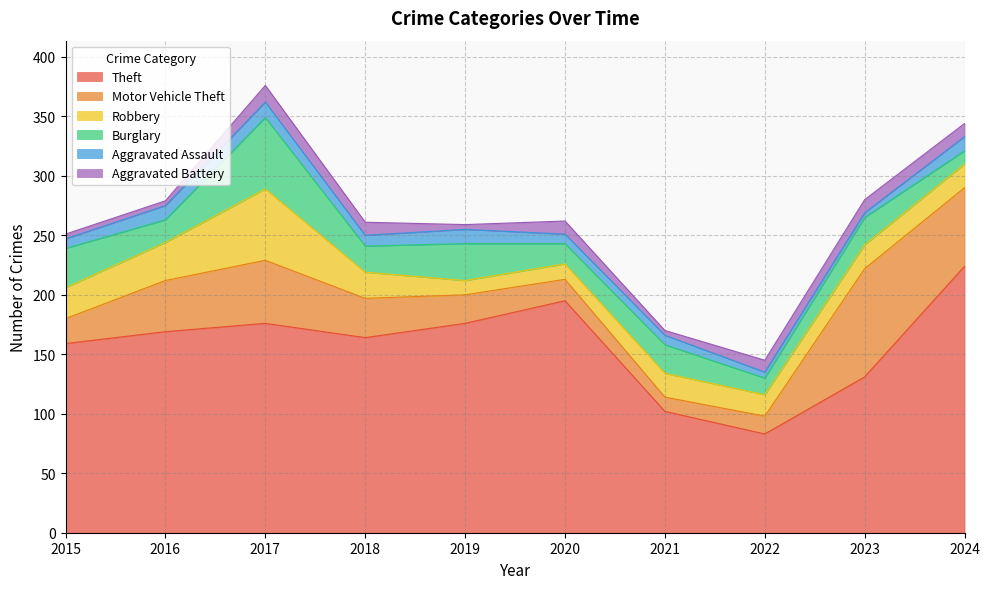

What is the sum of the Robbery values at 2019 and 2022?

30